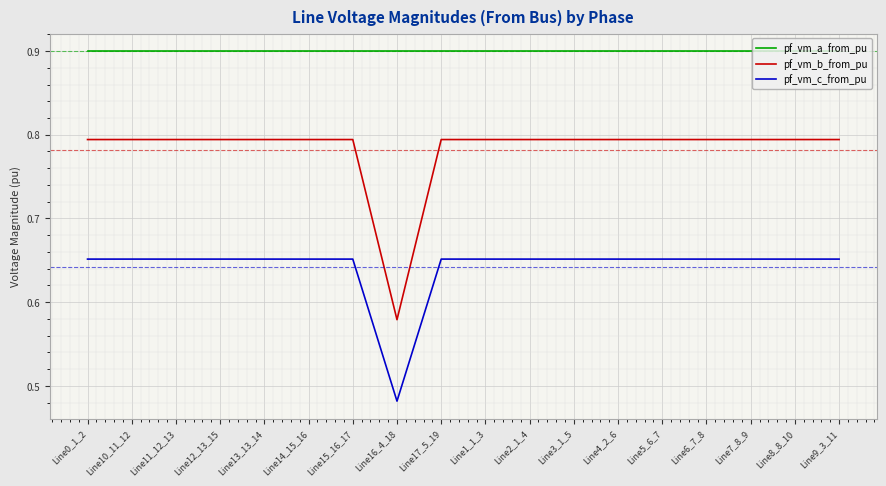

What position from the right is Line17_5_19?

10